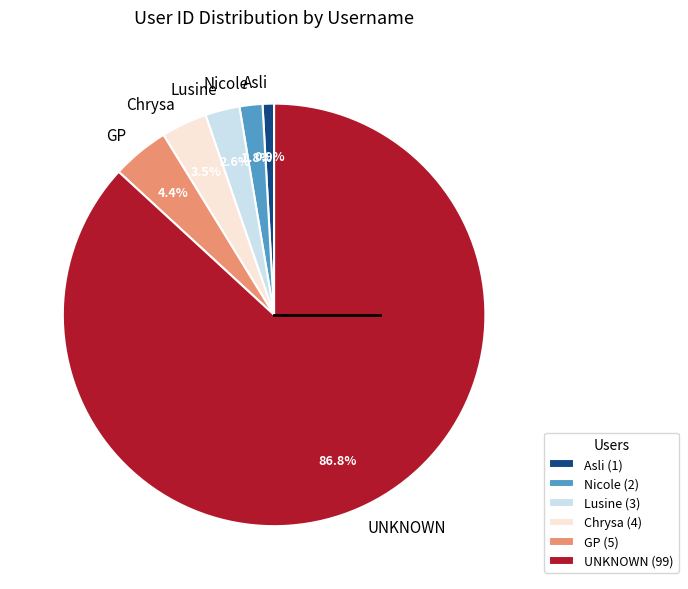

Which category has the smallest portion of the pie?

Asli